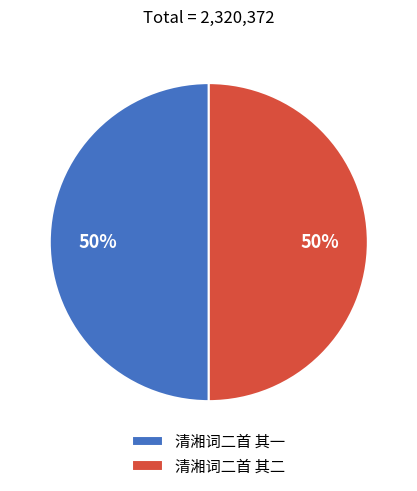

Do 清湘词二首 其二 and 清湘词二首 其一 together represent more than half of the pie?

Yes